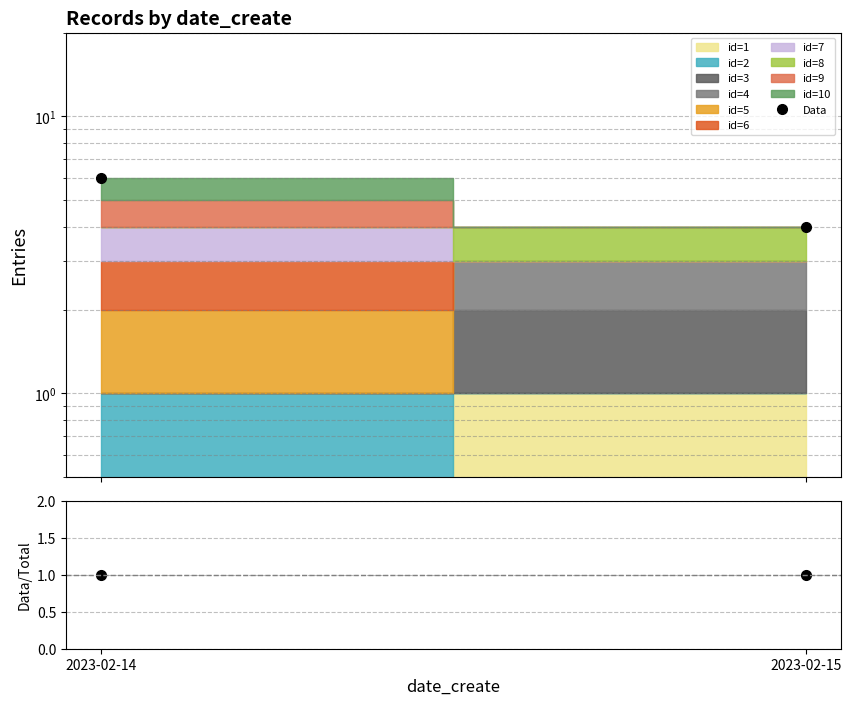

Is it true that Data equals 4 at 2023-02-15?

True